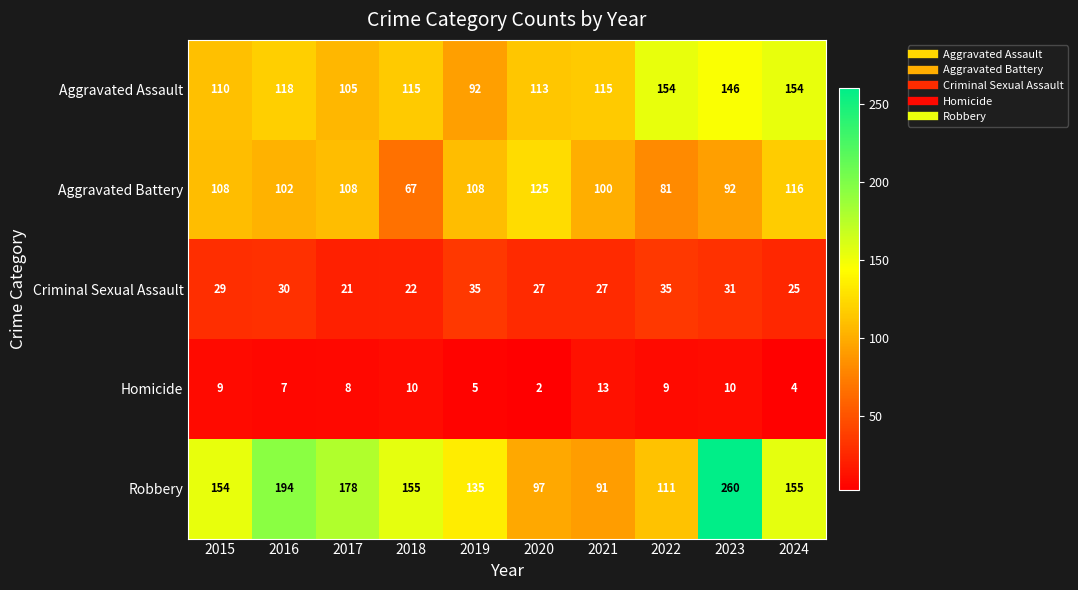

The value of Robbery at 2021 is 144. True or false?

False